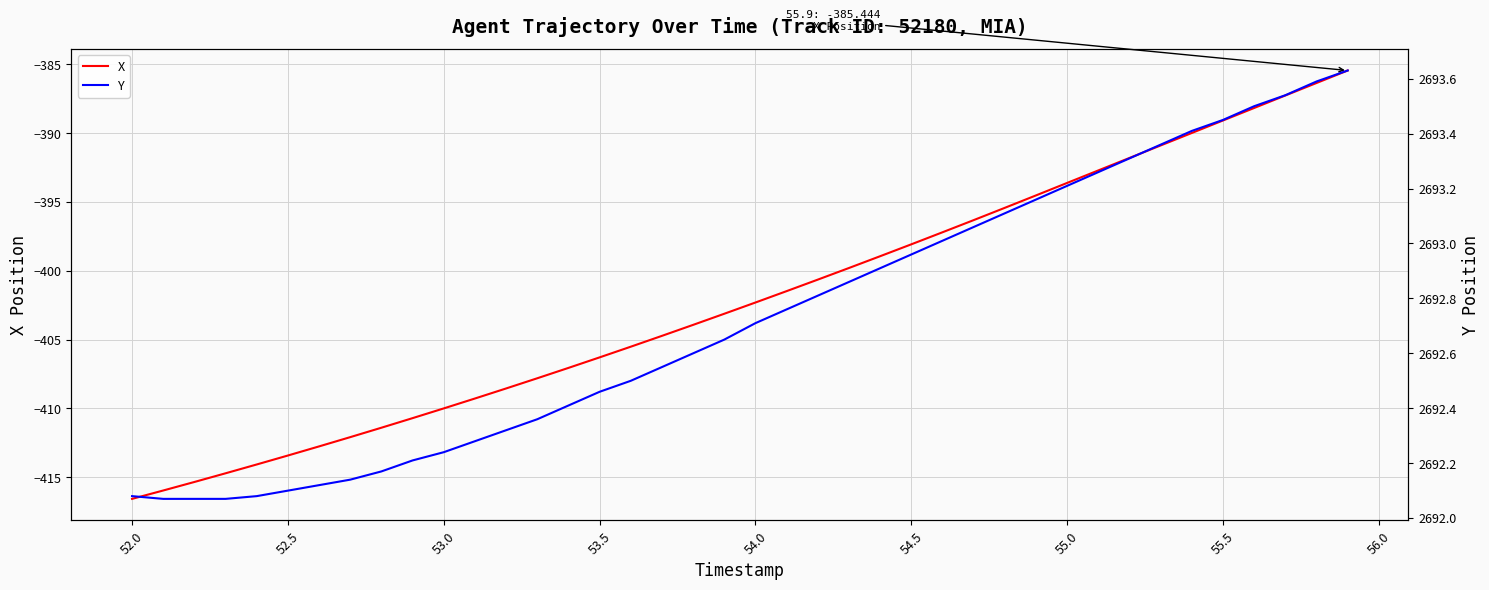

Which series has the largest range (max minus min)?

X